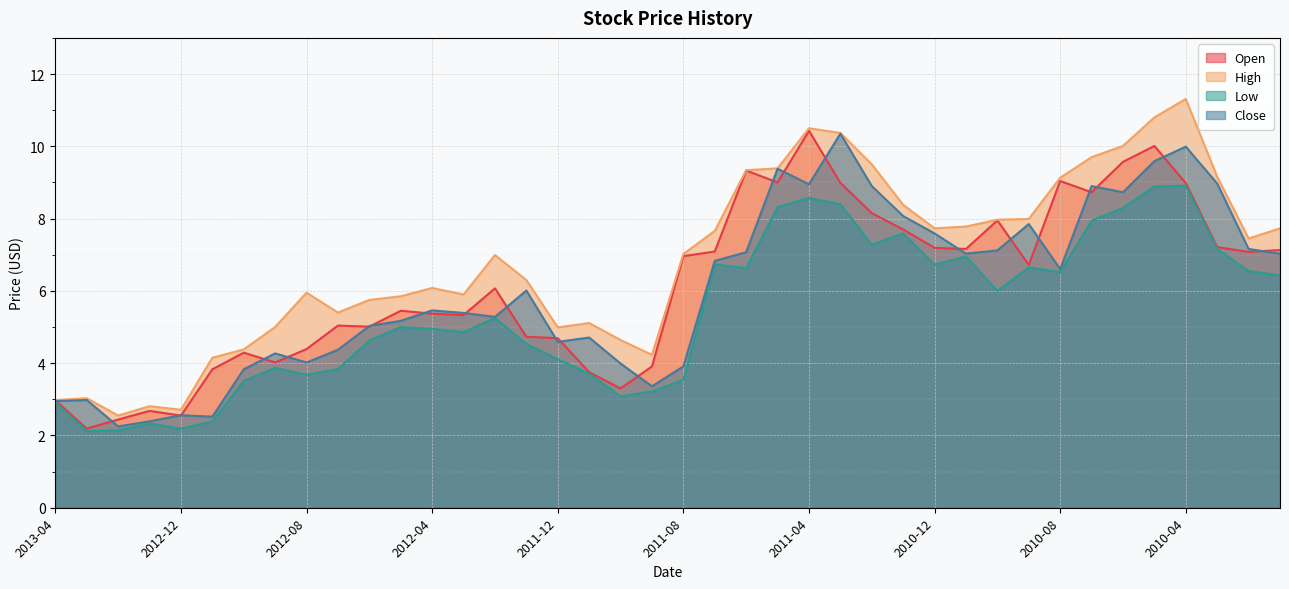

True or false: High has a value of 8.4 at 2011-01.

True